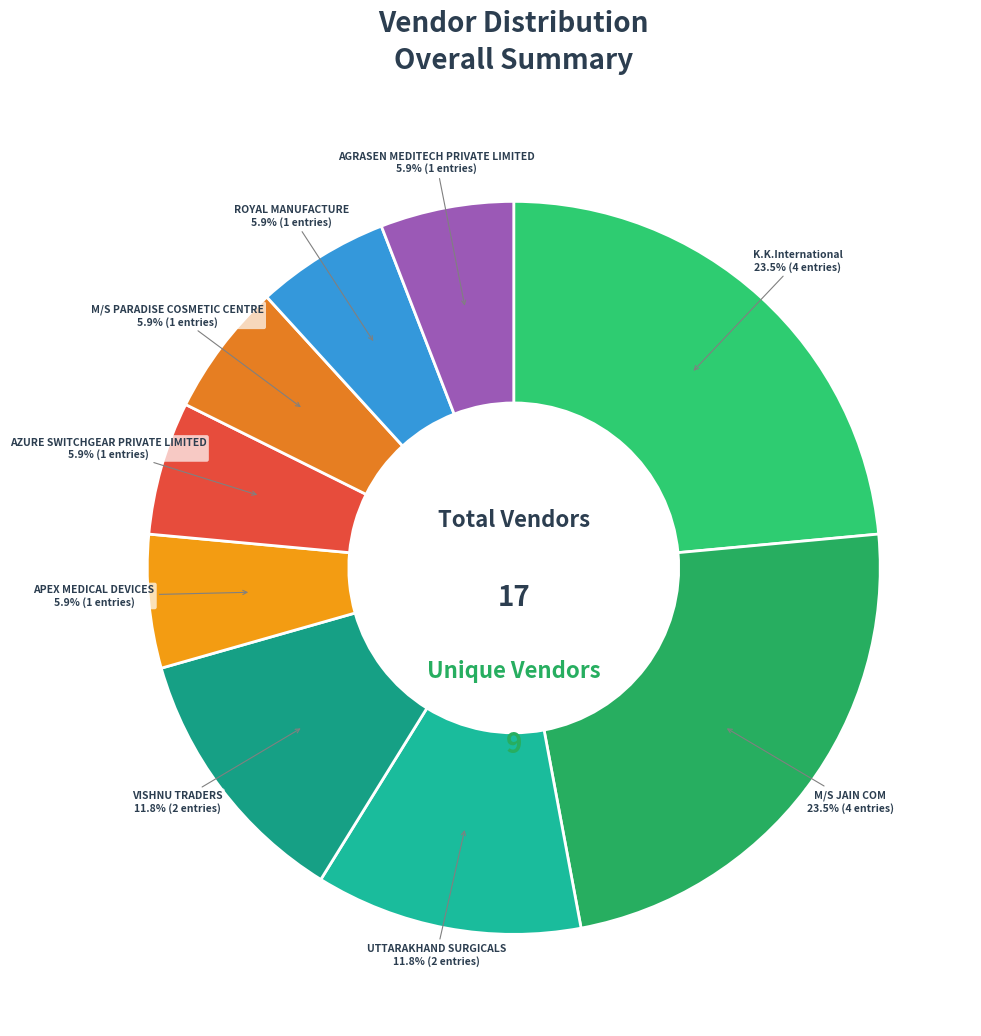

Which slice is the largest?

K.K.International